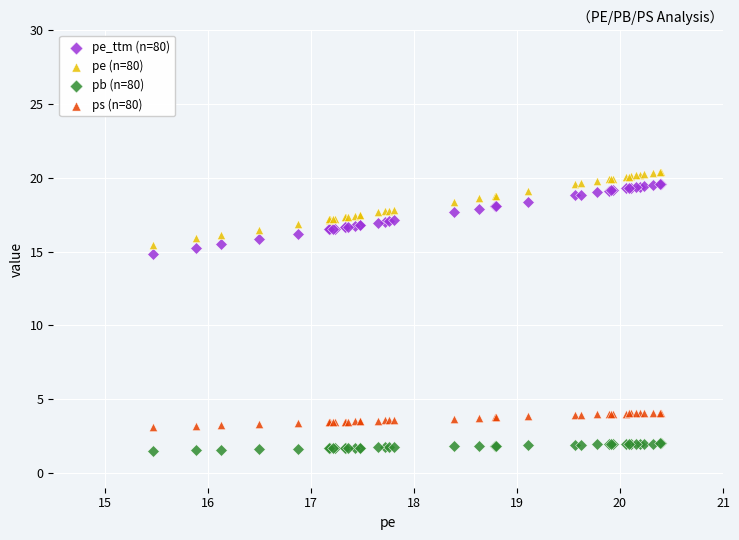

What are all the series names shown in the legend?

pe_ttm (n=80), pe (n=80), pb (n=80), ps (n=80)